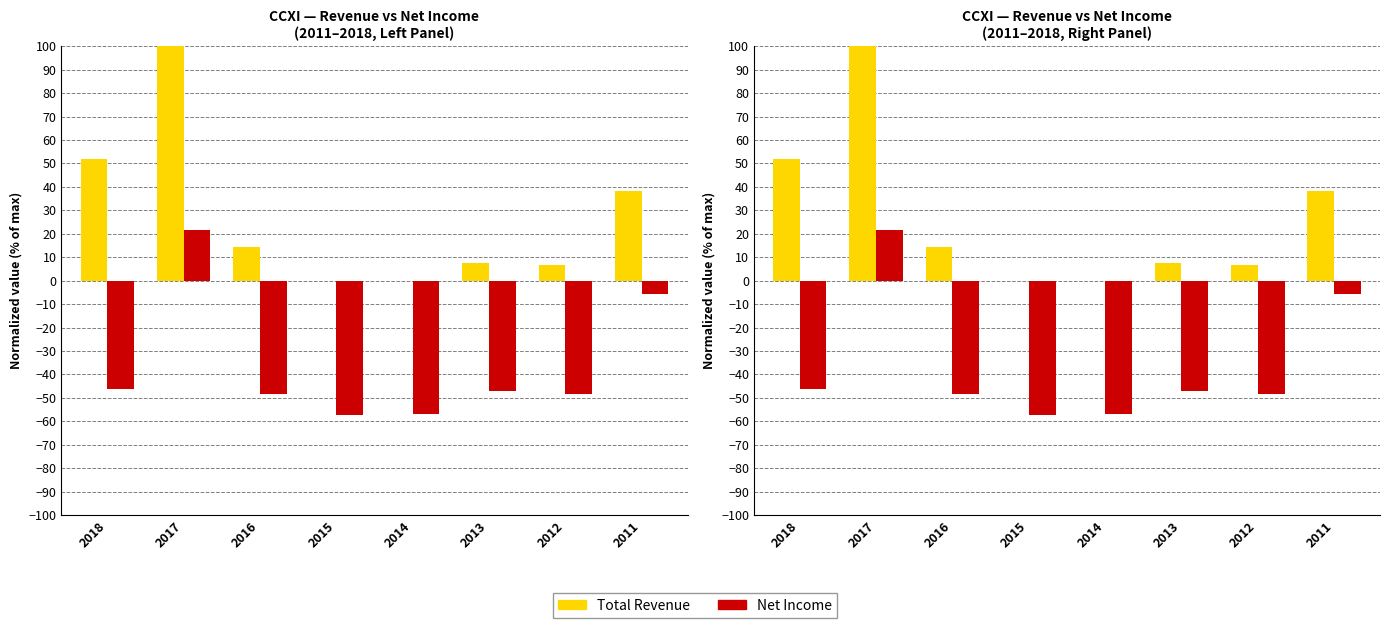

Which series has the largest range (max minus min)?

Total Revenue (normalized)